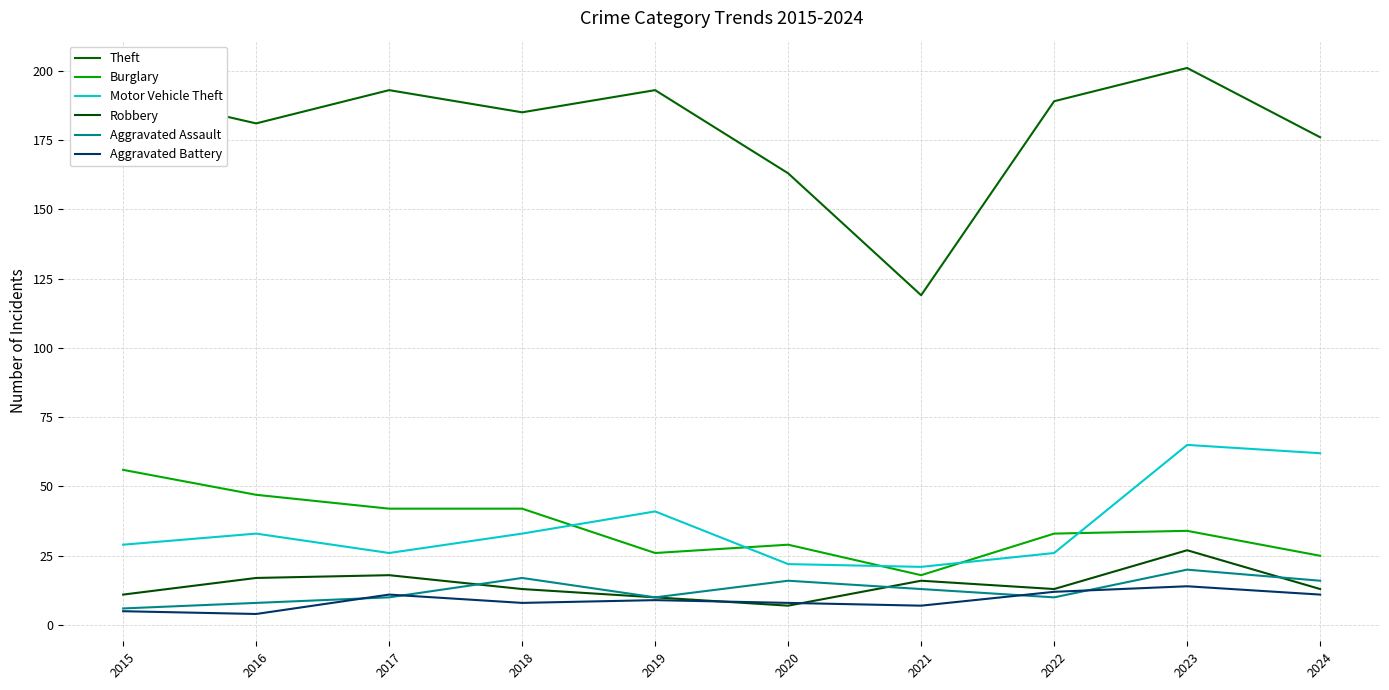

Where does the Burglary series first go above 34?

2015